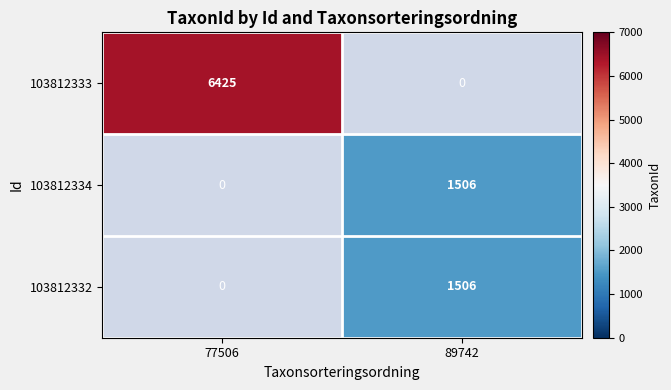

The value of 103812334 at 89742 is 1506. True or false?

True